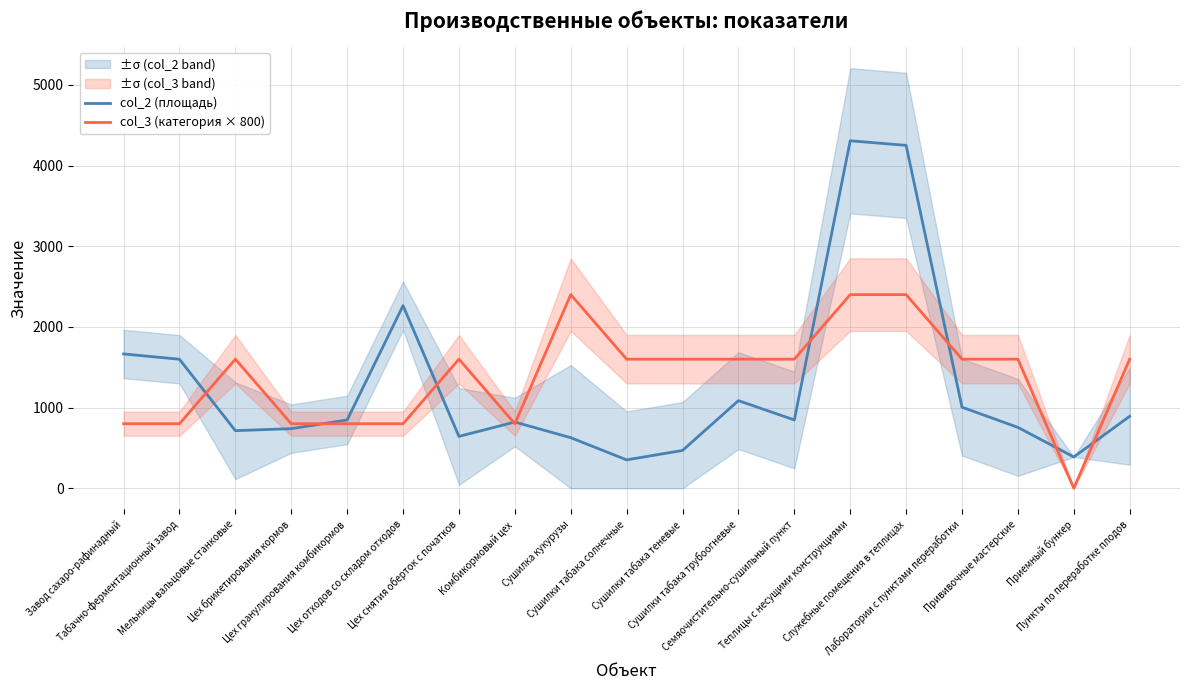

What are all the series names shown in the legend?

col_2 (площадь), col_3 (категория × 800)